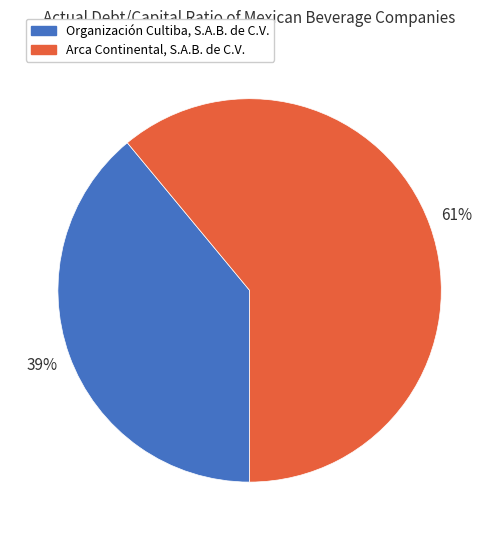

What is the largest slice in the pie chart?

Arca Continental, S.A.B. de C.V.